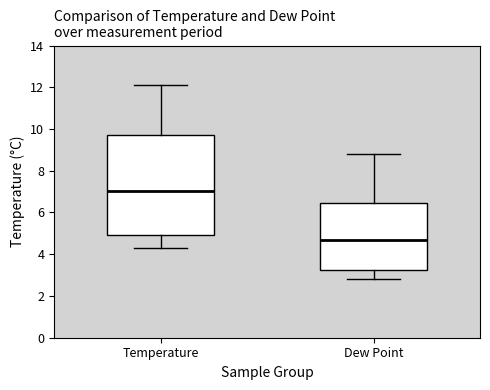

Reading left to right, transcribe this box plot: for each box, give where its median line is, the range the box spans, and where its two whiskers end, as read against the y-axis. The values are not printed on the chart, so give them approximately, as read against the axis.

Temperature: median 7.0, box 5.0 to 9.8, whiskers 4.4 to 12.2
Dew Point: median 4.8, box 3.2 to 6.4, whiskers 2.8 to 8.8